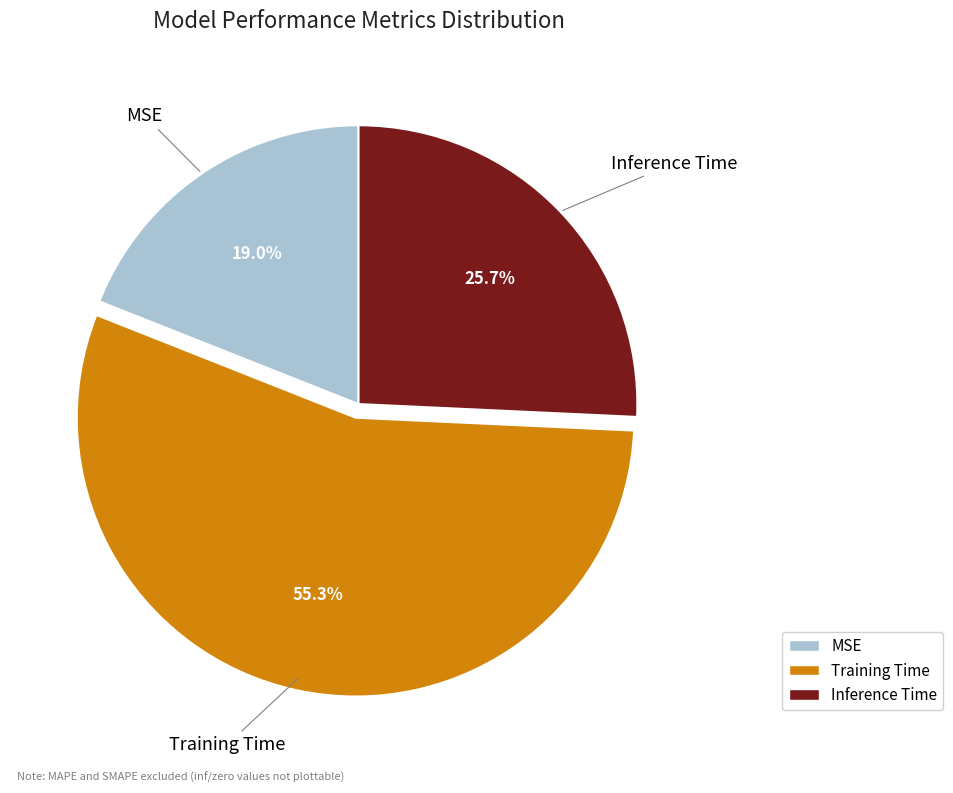

Does any single category account for the majority?

Yes